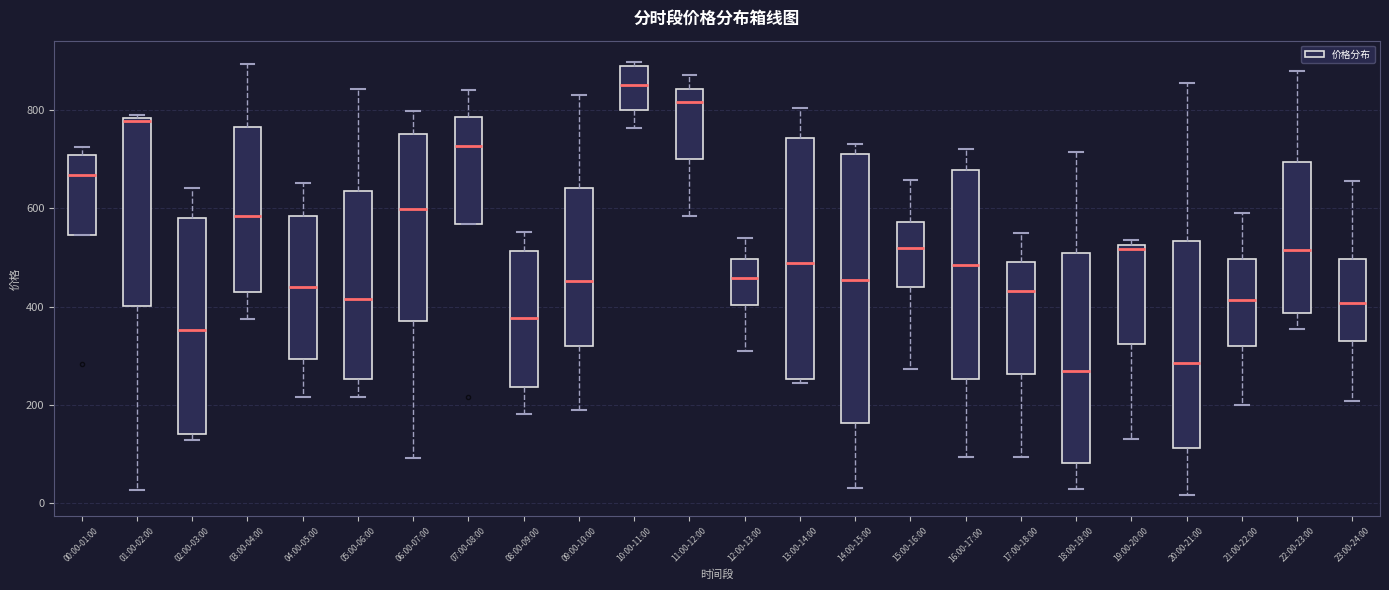

Where does the upper whisker of the box for 13:00-14:00 end on the y-axis? The values are not printed on the chart, so give them approximately, as read against the axis.

800